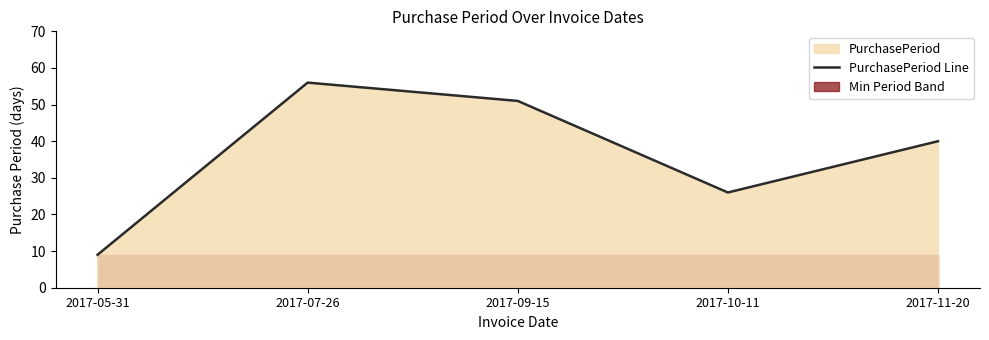

True or false: the data shows 40 at 2017-11-20.

True